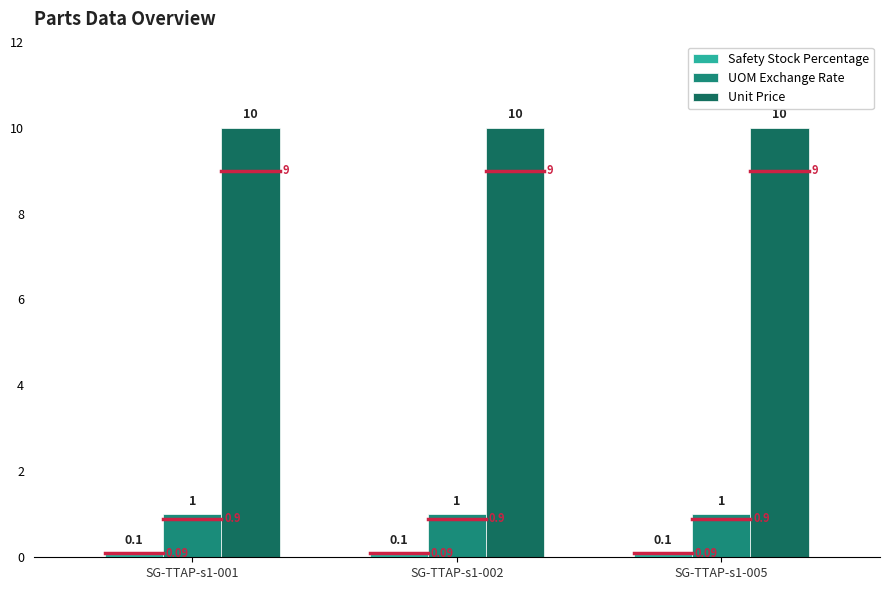

Reading left to right, list all the values displayed in this chart.

Safety Stock Percentage: 0.1	0.1	0.1
UOM Exchange Rate: 1.0	1.0	1.0
Unit Price: 10.0	10.0	10.0